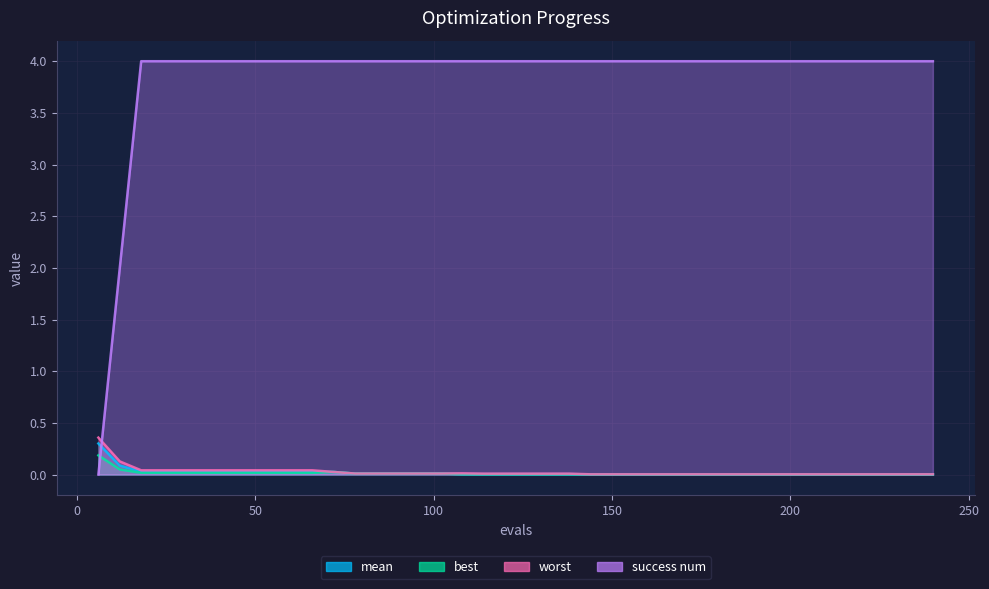

Between 42 and 186, which is larger?

42